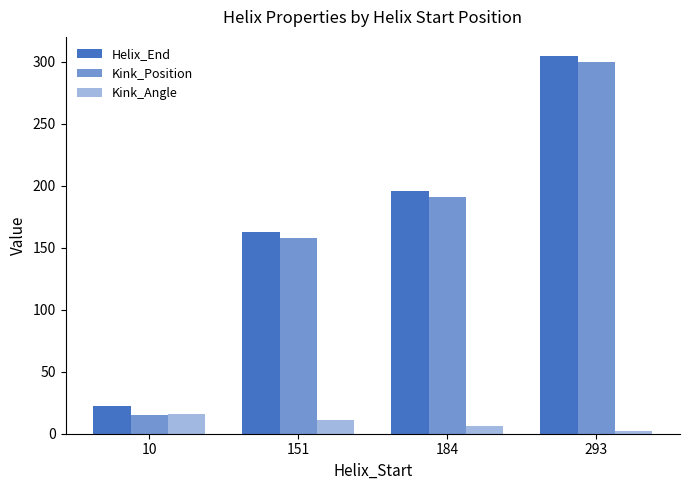

What is the sum of the Kink_Angle values at 10 and 293?

18.2